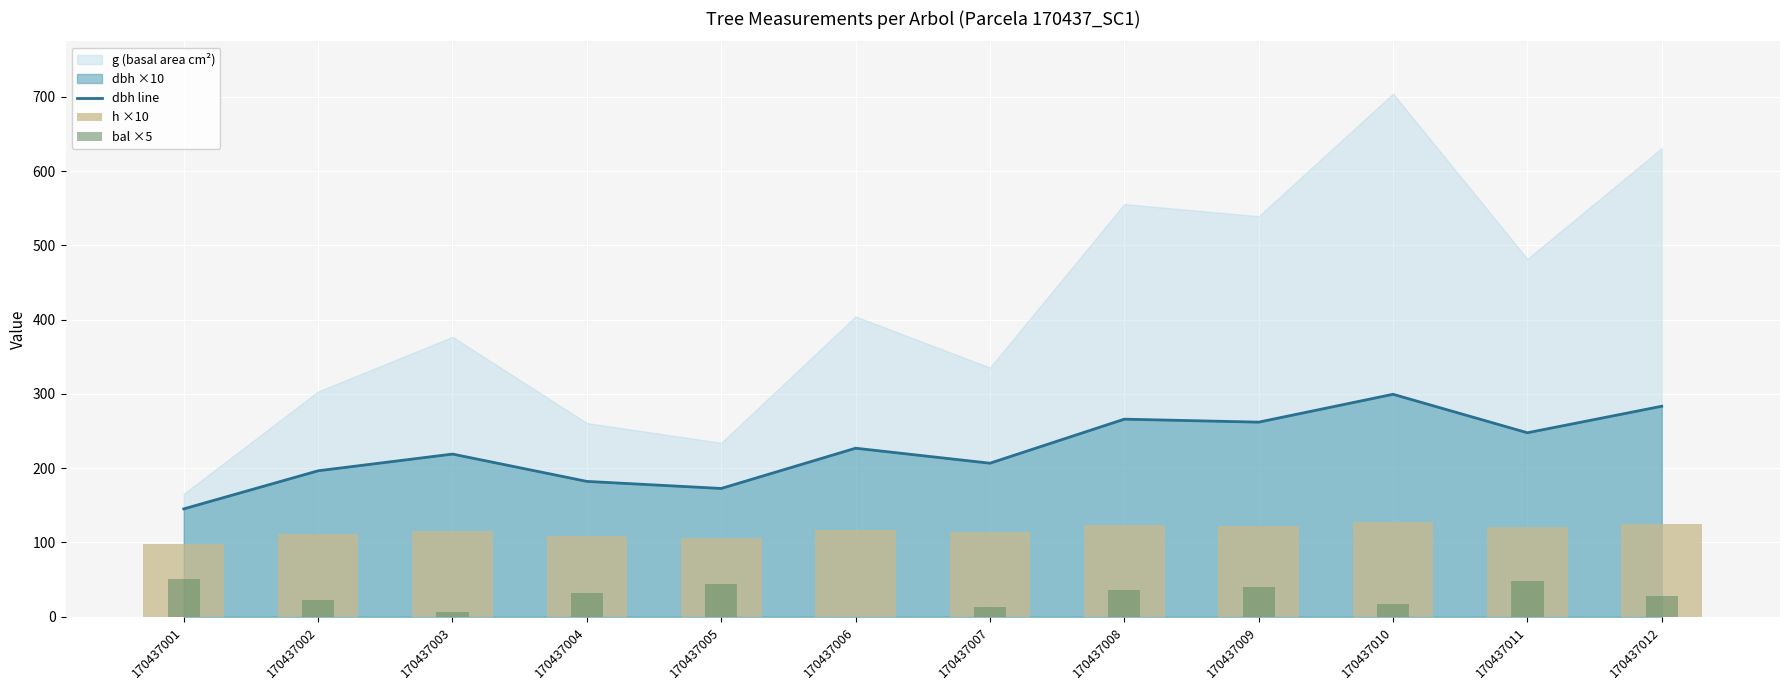

At how many categories does at least one series exceed 23?

12